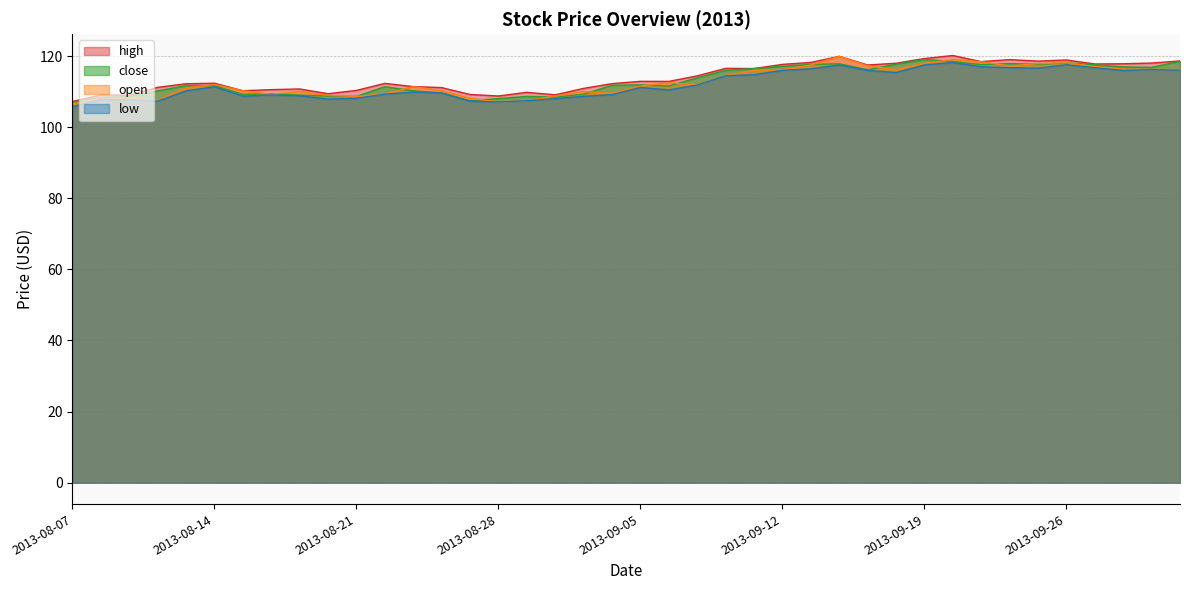

What is the difference between the highest and lowest values at 2013-08-29?

2.3